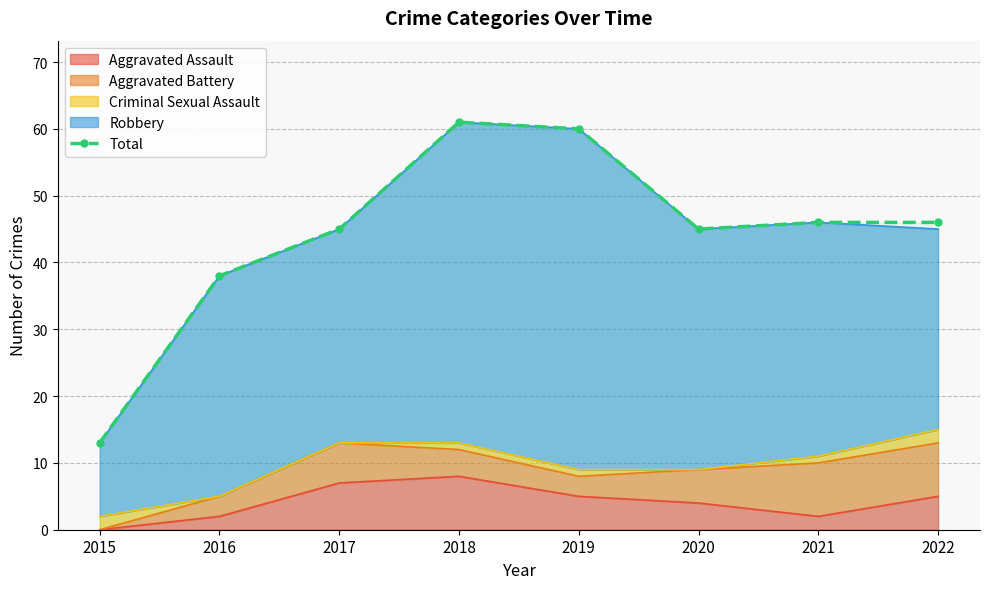

What is the difference between the values at 2018 and 2019?

1